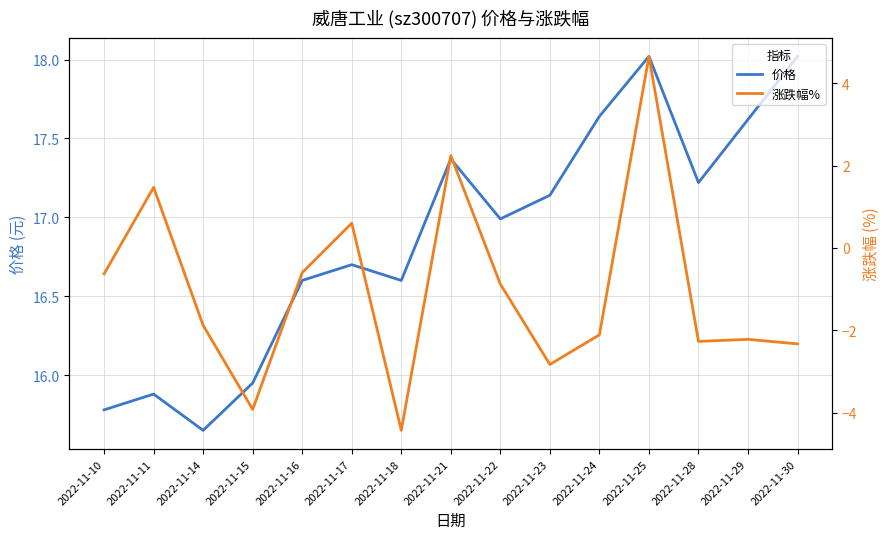

What is the difference between the second highest and minimum values in the 价格 series?

2.4